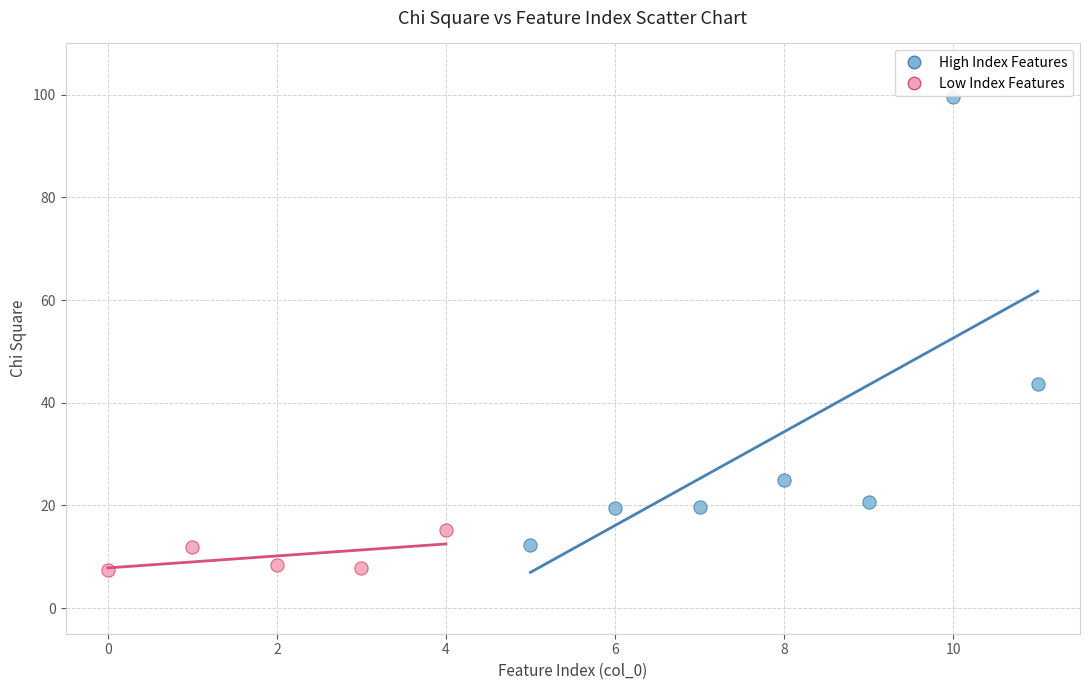

Which series reaches the maximum Y coordinate?

High Index Features